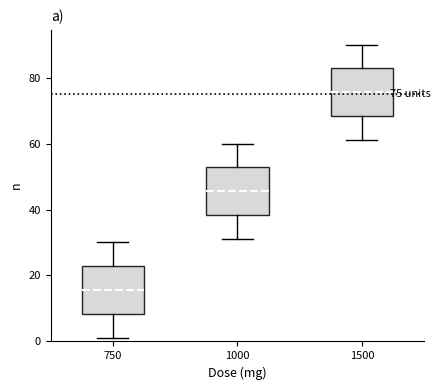

Which box has the lowest median line?

750